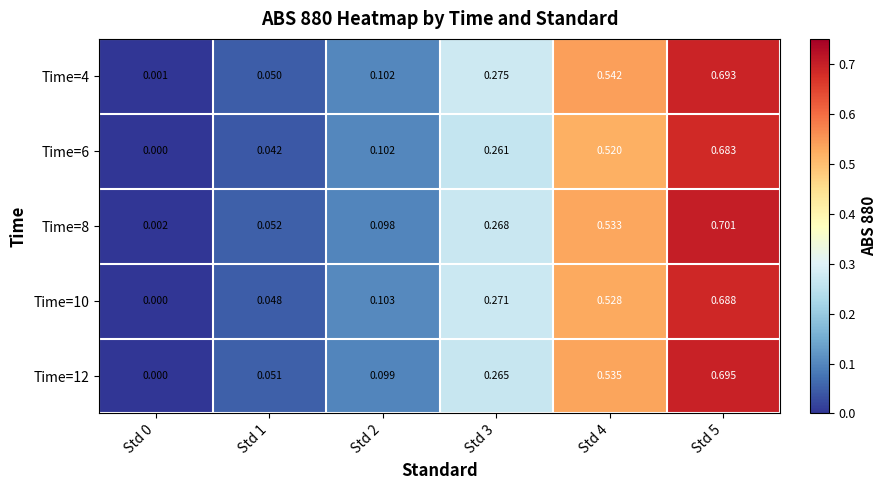

Is the value of Time=4 at Std 4 greater than the value of Time=8 at Std 4?

Yes